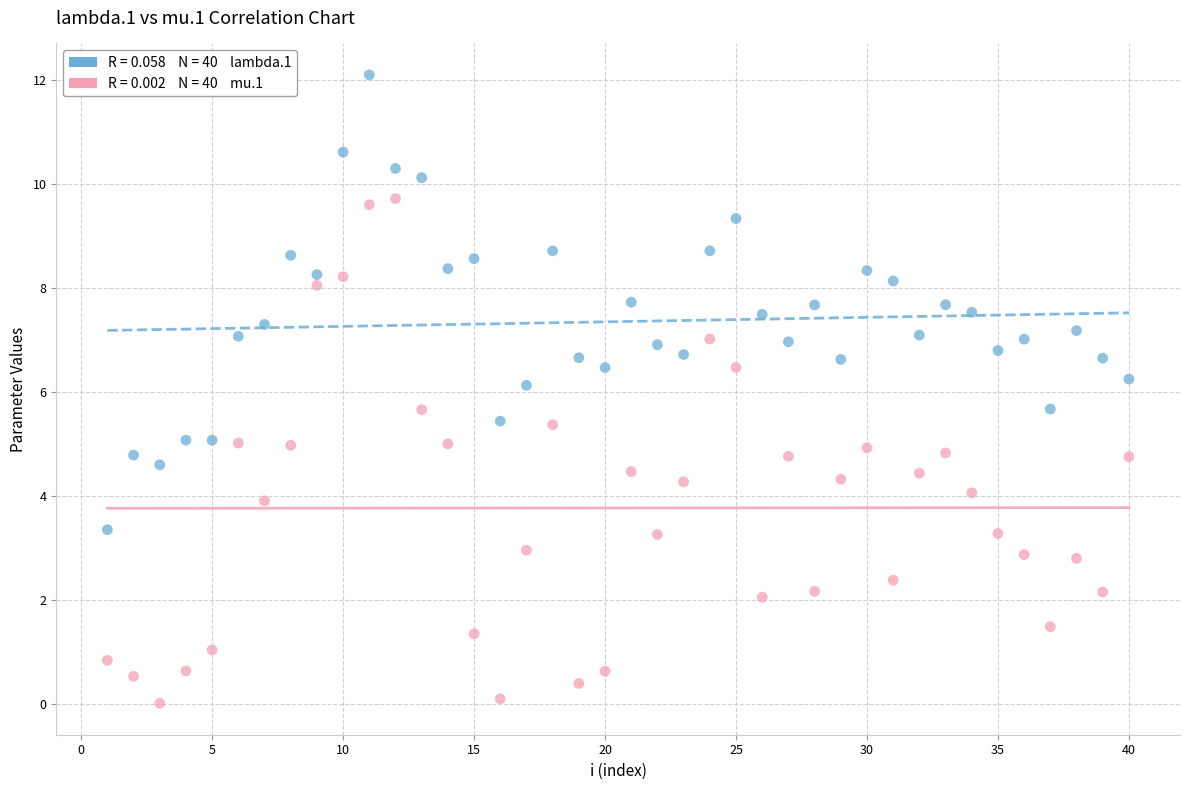

Across all data points, what is the range of X values (max minus min)?

39.0